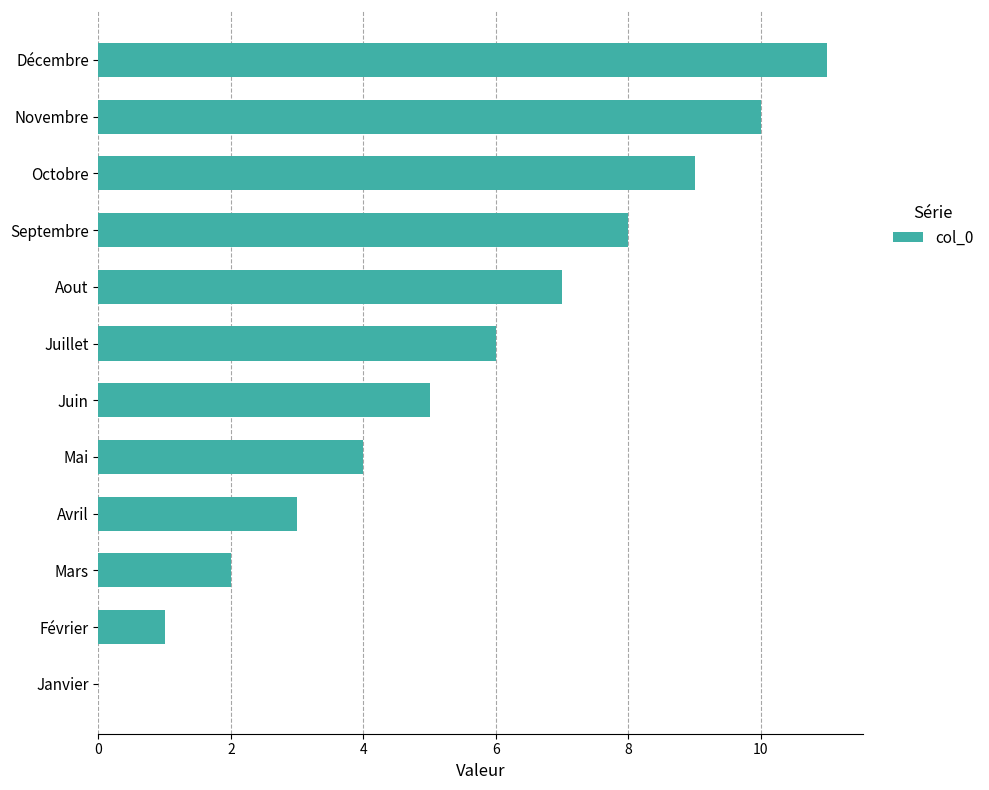

What is the sum of the values at Mai and Janvier?

4